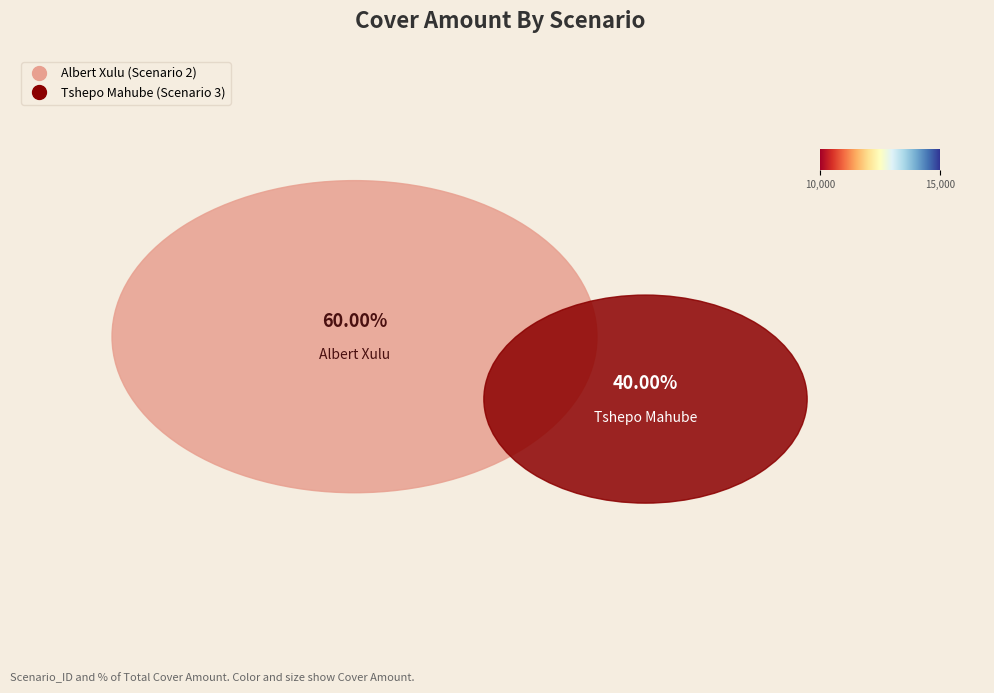

Do 2 and 3 together represent more than half of the pie?

Yes